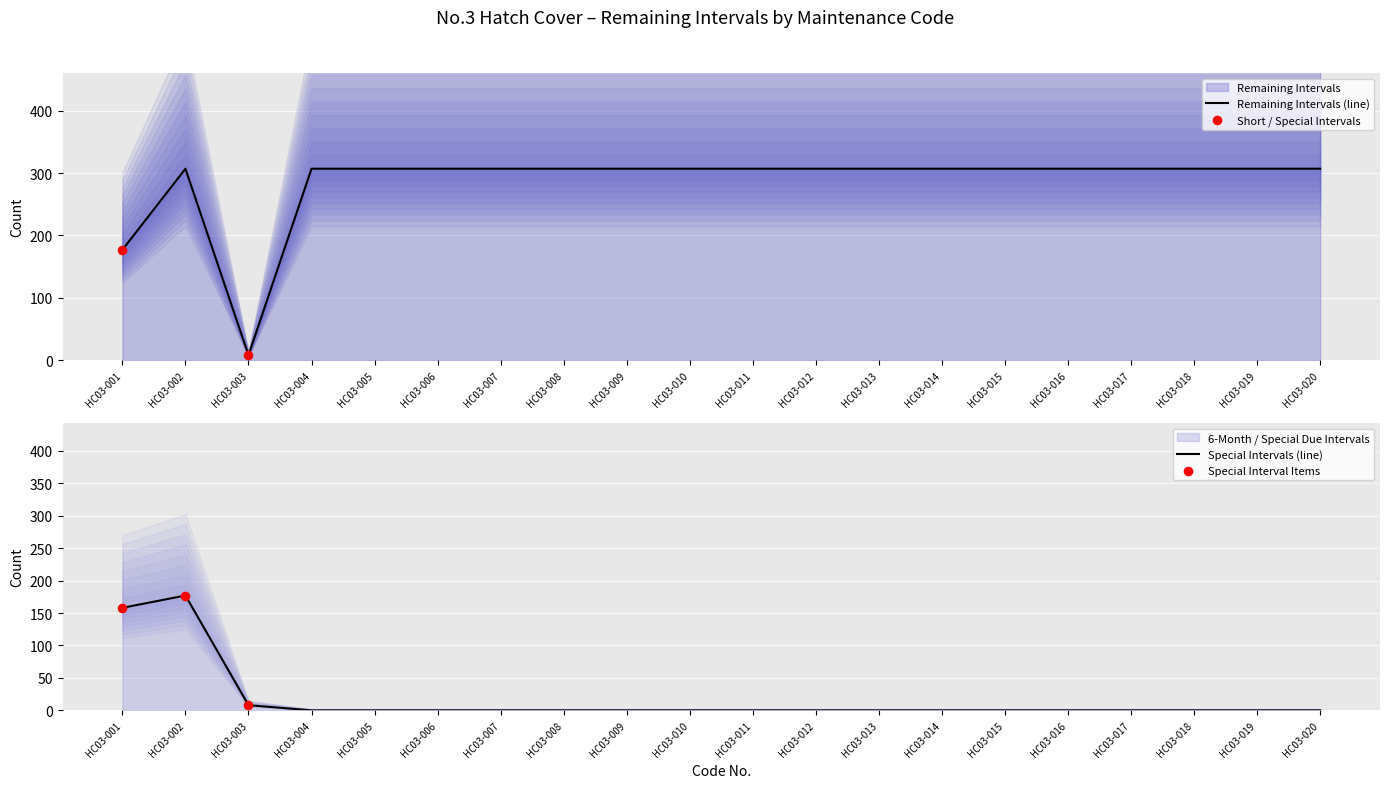

Which series contains the lowest Y value?

Remaining Intervals (6m)